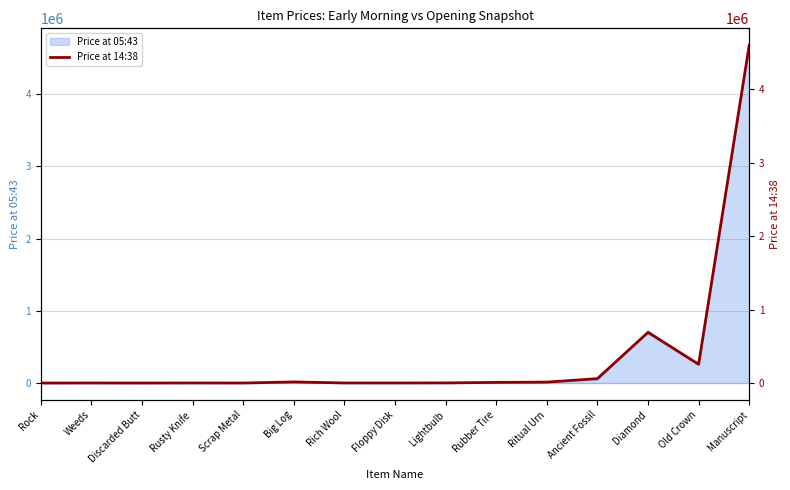

Rank the categories by value from lowest to highest.

Rock, Discarded Butt, Scrap Metal, Weeds, Rusty Knife, Floppy Disk, Rich Wool, Lightbulb, Rubber Tire, Ritual Urn, Big Log, Ancient Fossil, Old Crown, Diamond, Manuscript